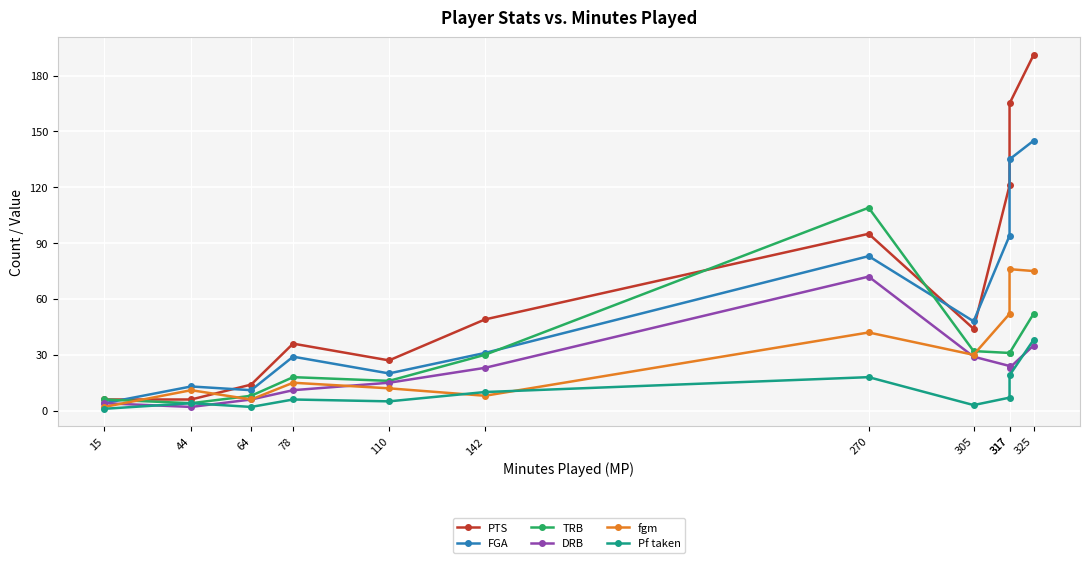

At 325, list the series in order from smallest to largest.

DRB, Pf taken, TRB, fgm, FGA, PTS